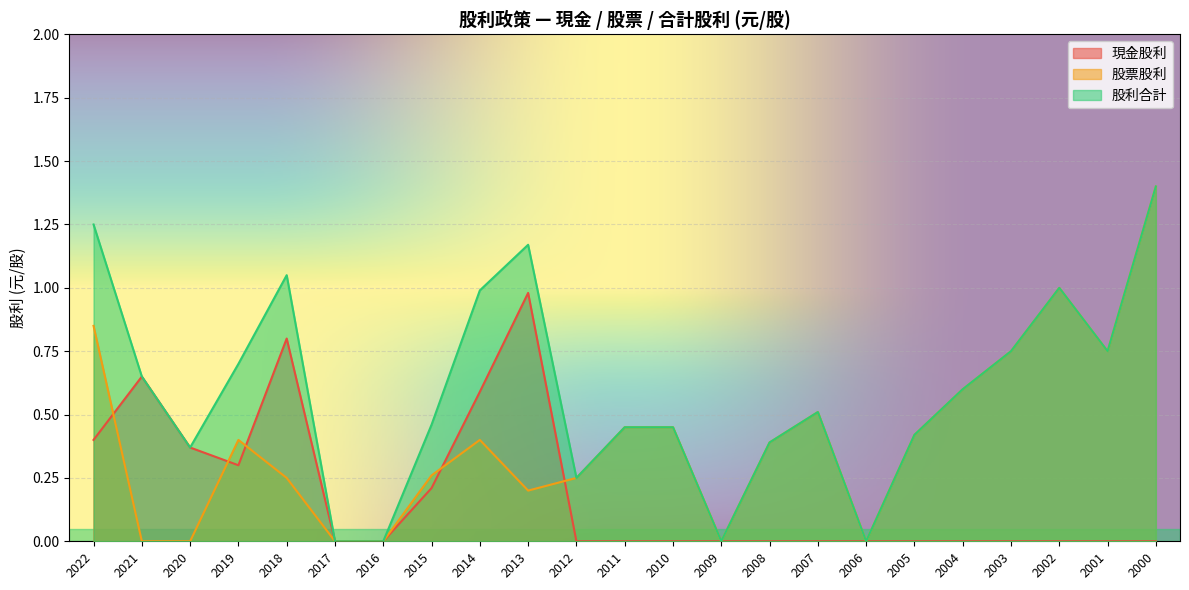

Where is the first local minimum for 股利合計?

2020